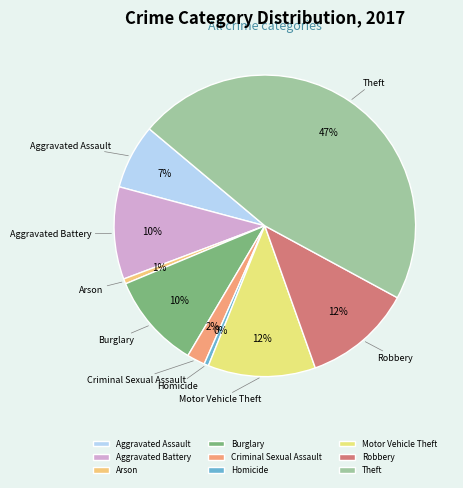

To the nearest percent, what is the difference between the Aggravated Assault and Motor Vehicle Theft slice percentages?

5%